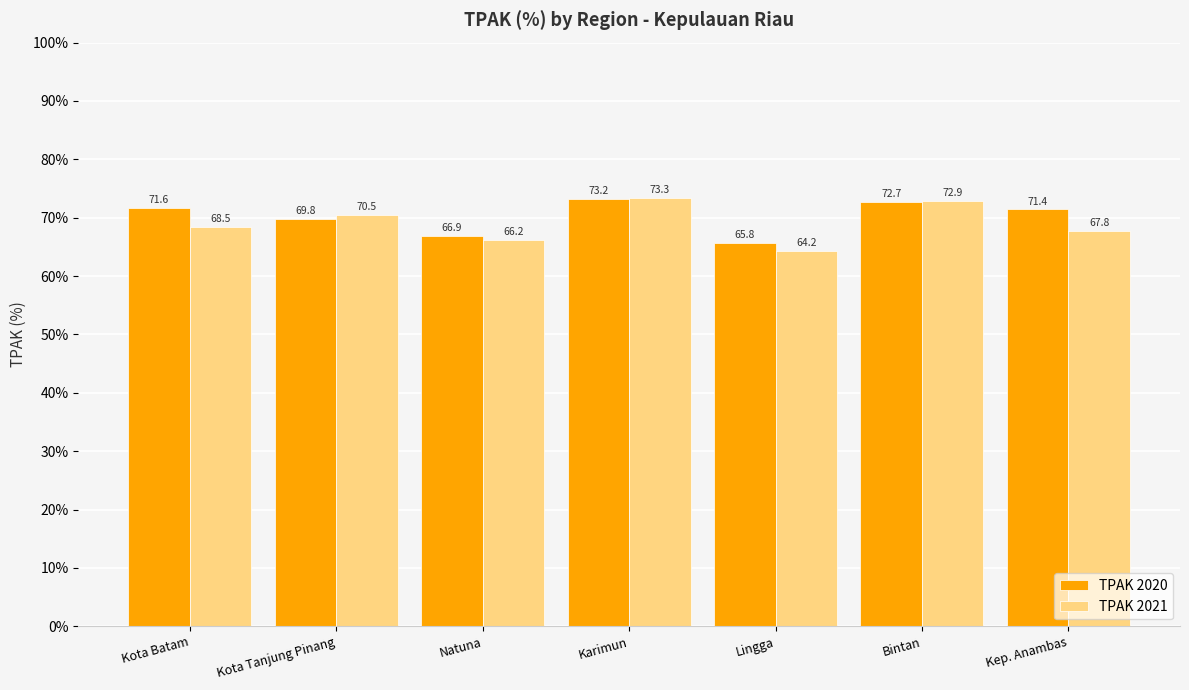

What is the difference between the maximum and minimum values in the TPAK 2021 series?

9.1